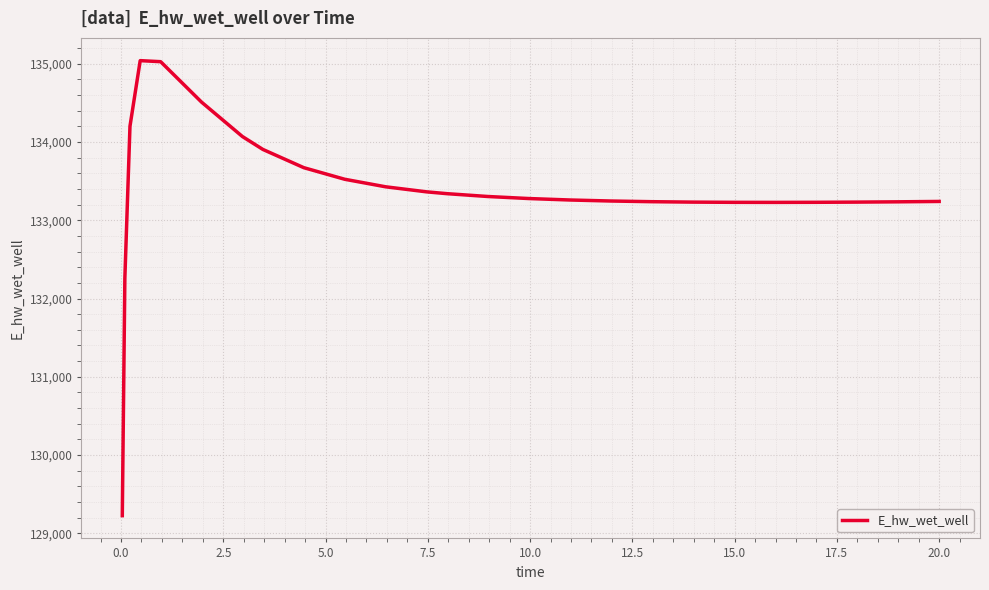

What is the minimum value shown in the chart?

129223.9